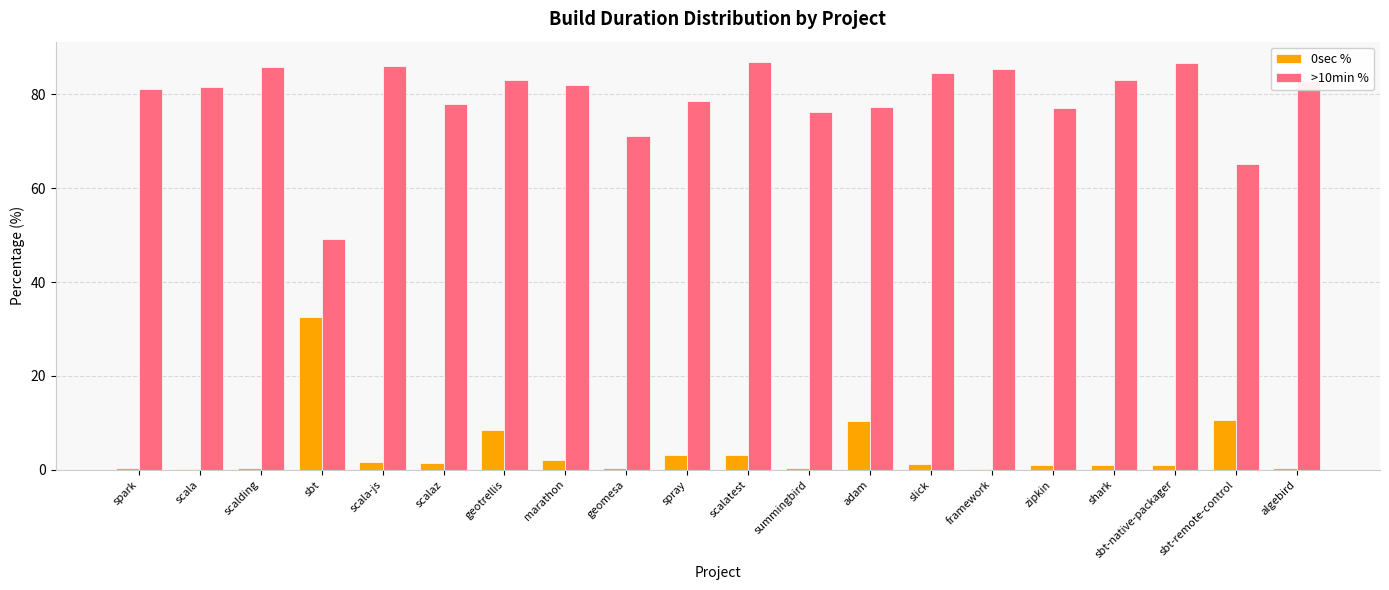

Read the 0sec % value at slick.

1.2